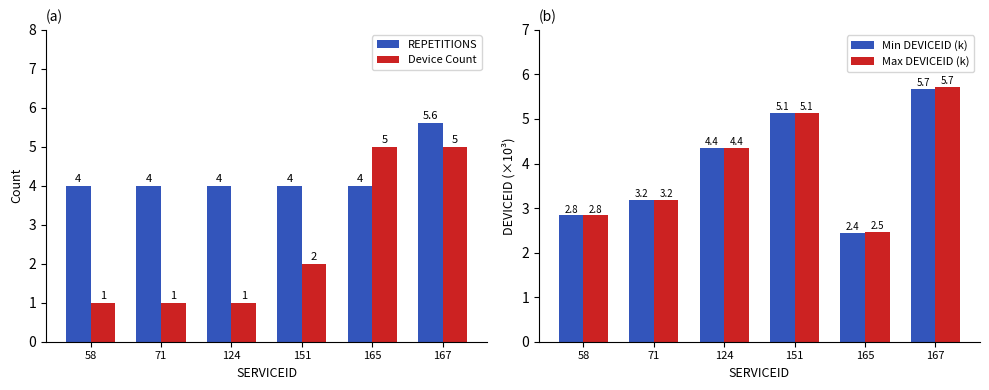

Which series has the widest spread of values?

Device Count